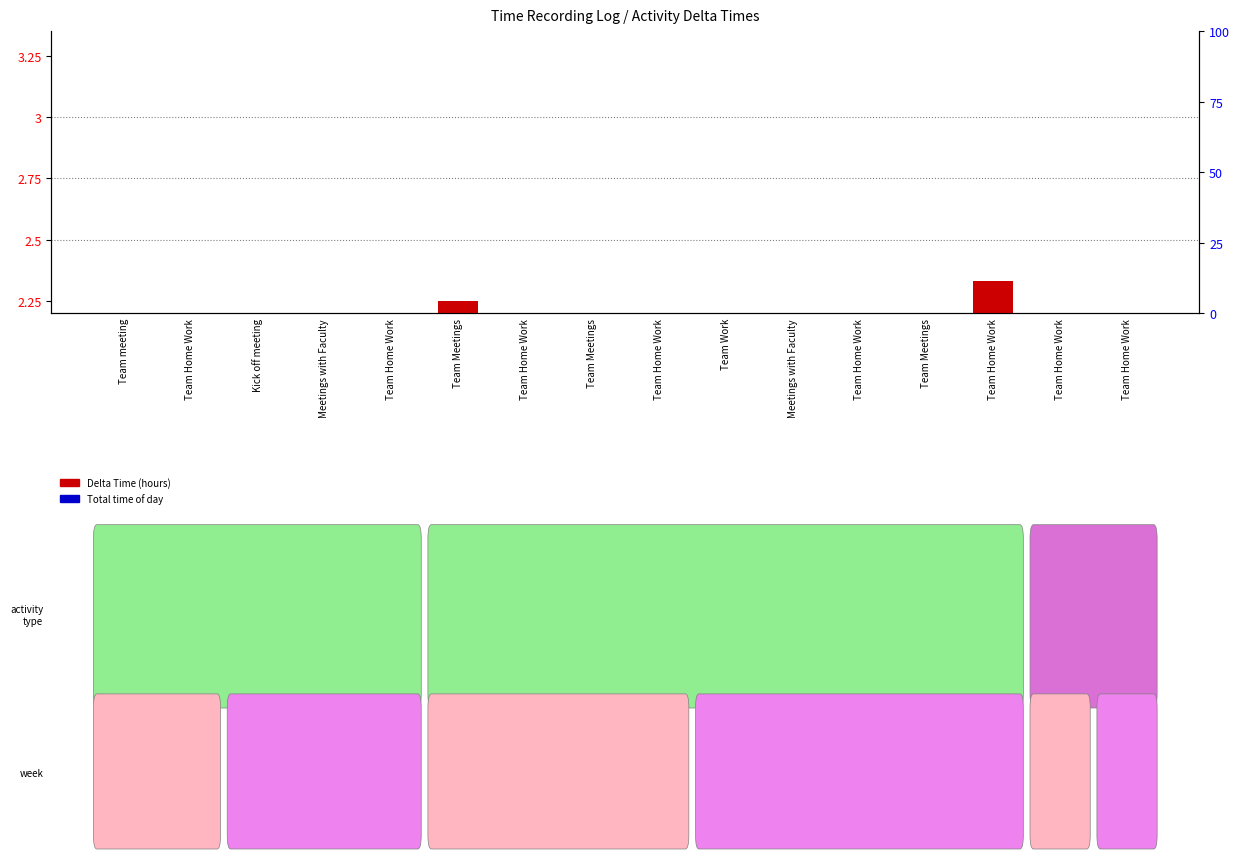

Which category has the highest value in the Total time of day series?

Team meeting